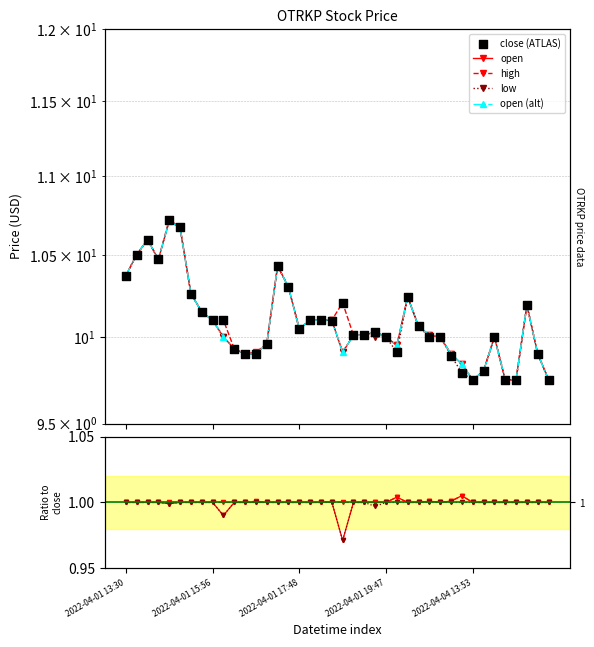

Which series contains the lowest Y value?

open